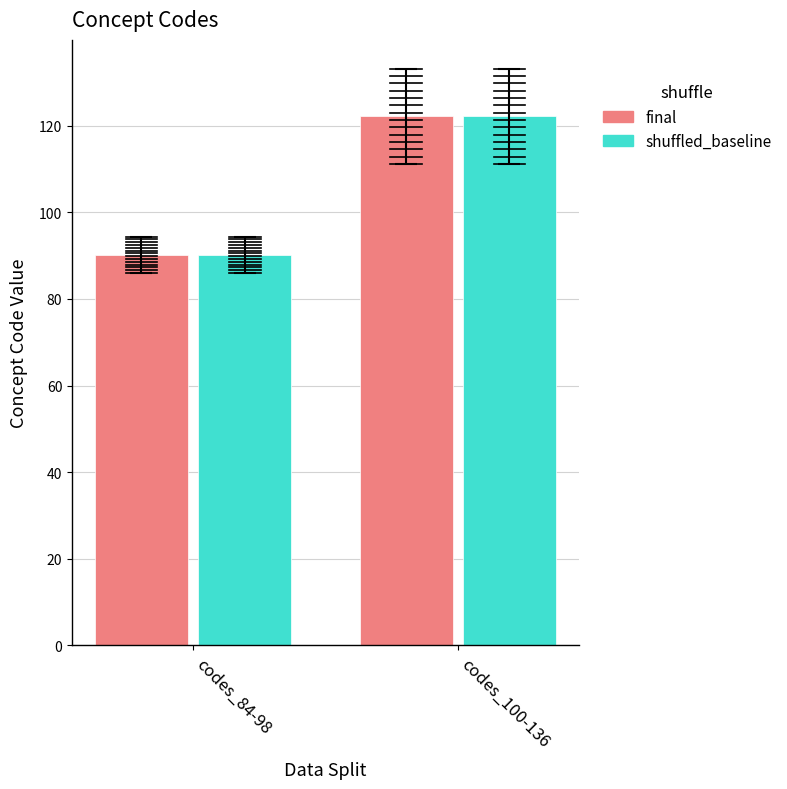

What is the label of the 2nd bar from the right?

codes_84-98